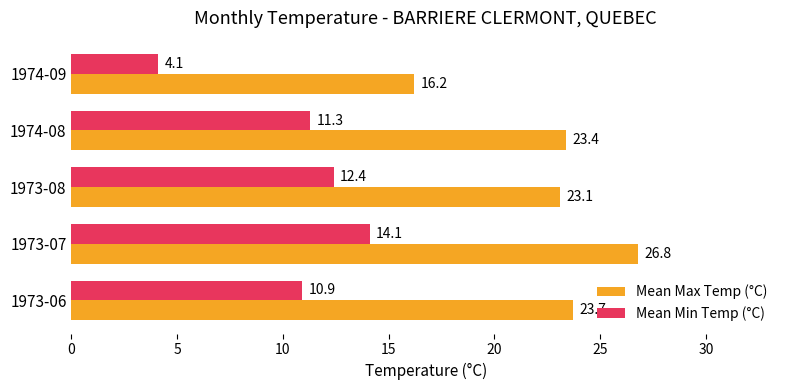

Rank the series by their maximum value, from lowest to highest.

Mean Min Temp (°C), Mean Max Temp (°C)